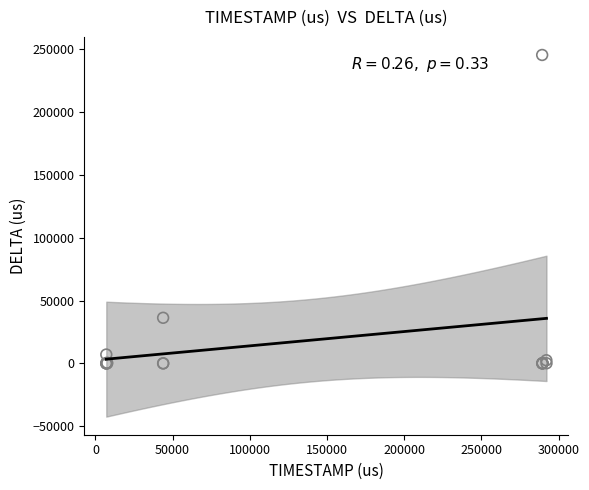

What Y value in the scatter plot is closest to 122738?

36283